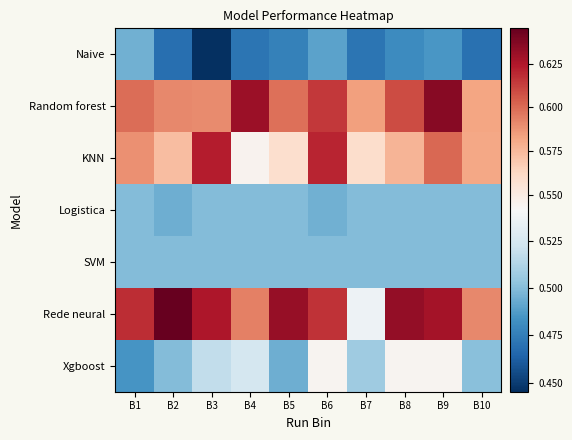

What is the greatest value displayed?

0.6